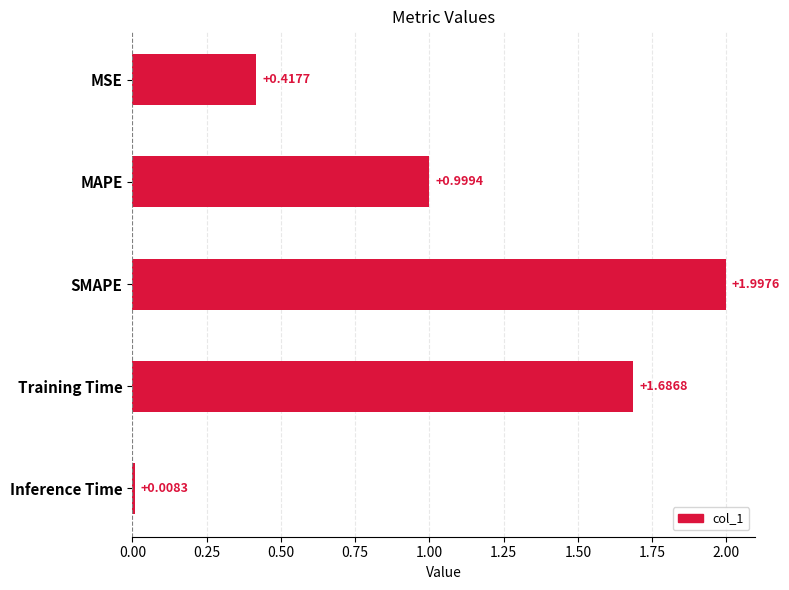

What is the change in value from SMAPE to Inference Time?

-2.0